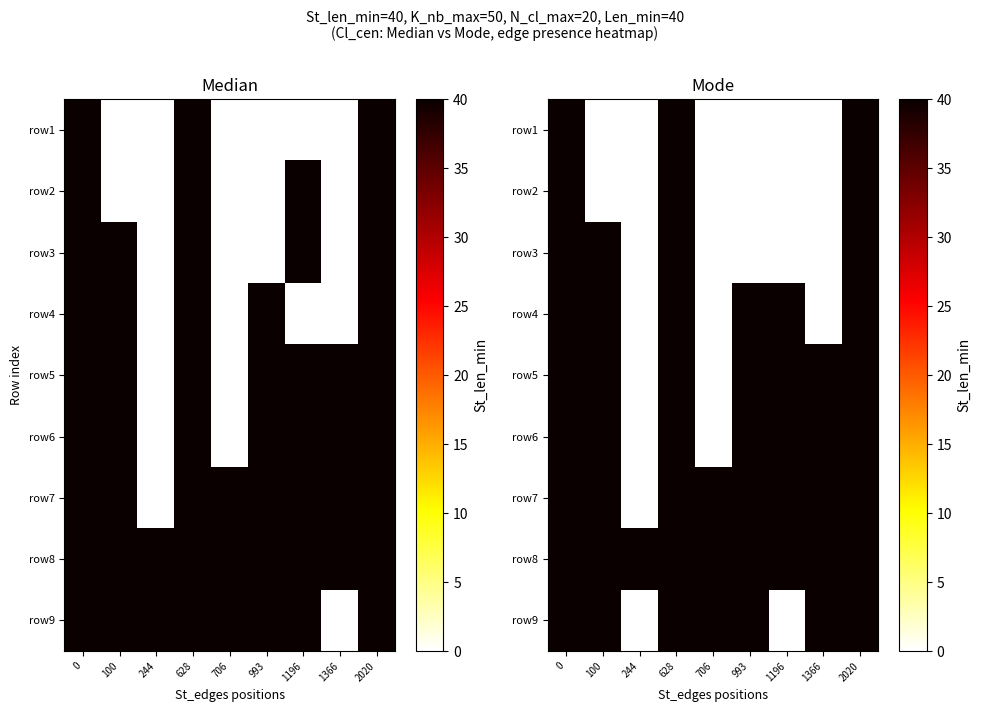

The row8 series shows 12 at 1196. True or false?

False